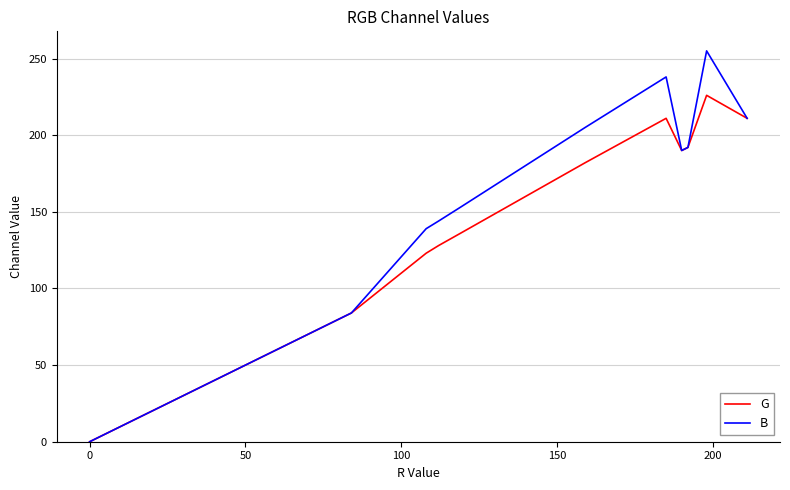

Which series has the widest spread of values?

B